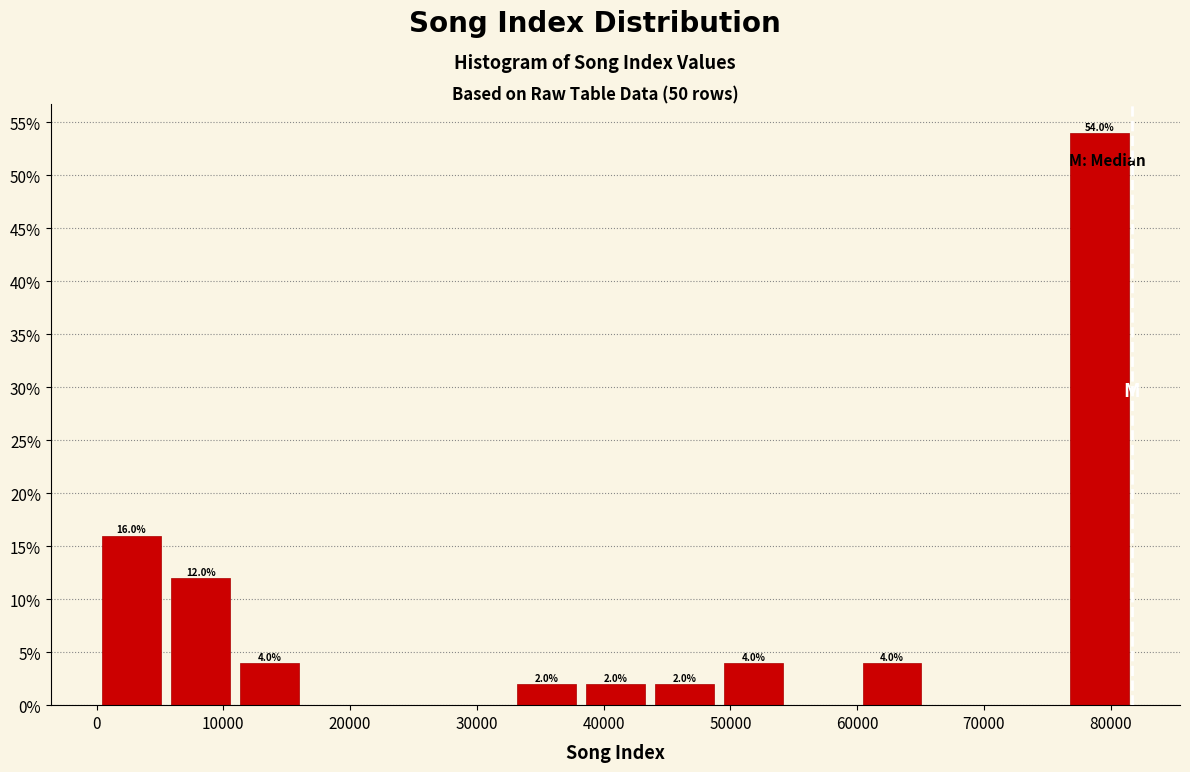

Which range on the x-axis has the tallest bar?

76000 to 82000